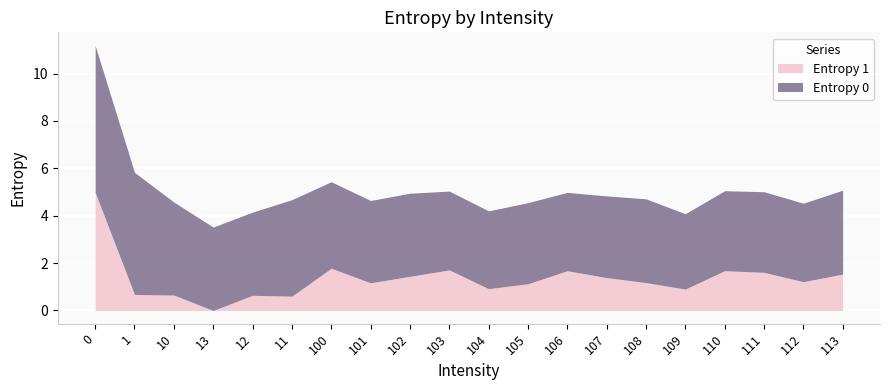

What is the label of the 10th point from the right?

104